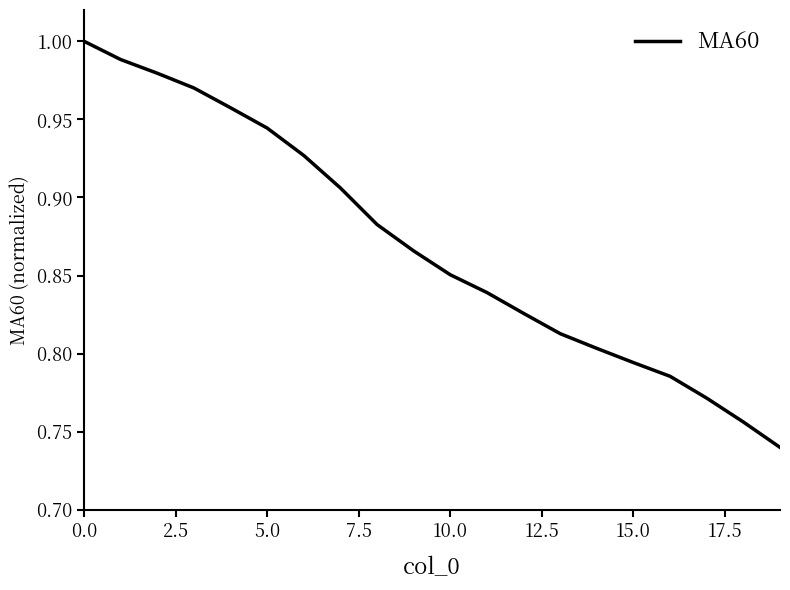

What is the difference between the maximum and minimum values?

0.3